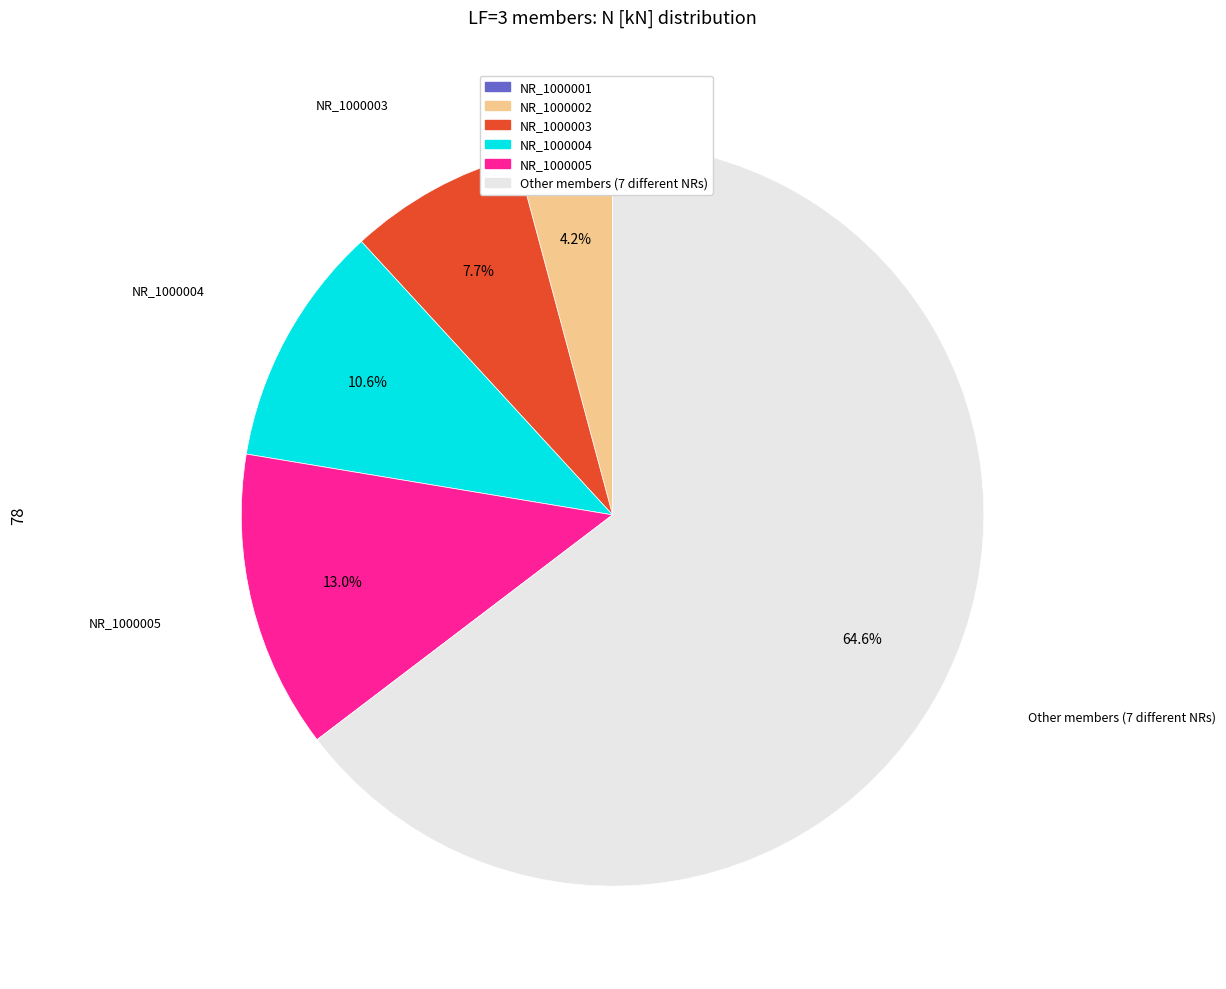

Is there a majority slice in this chart?

Yes